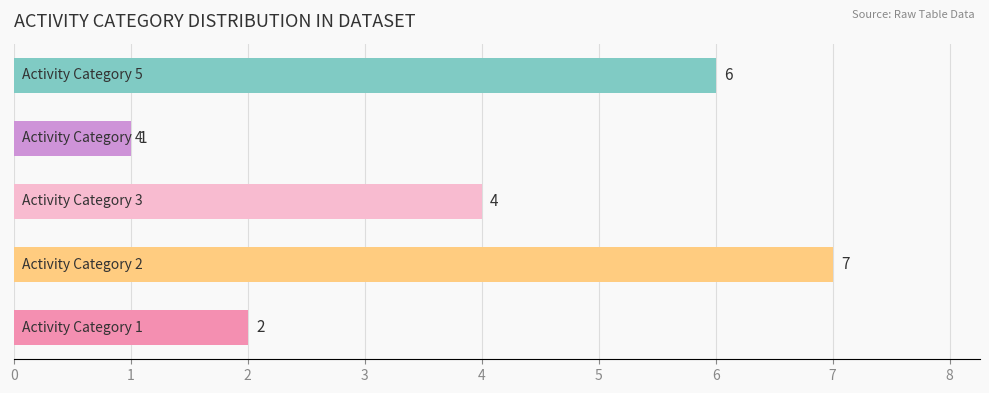

Count the number of categories in the chart.

5